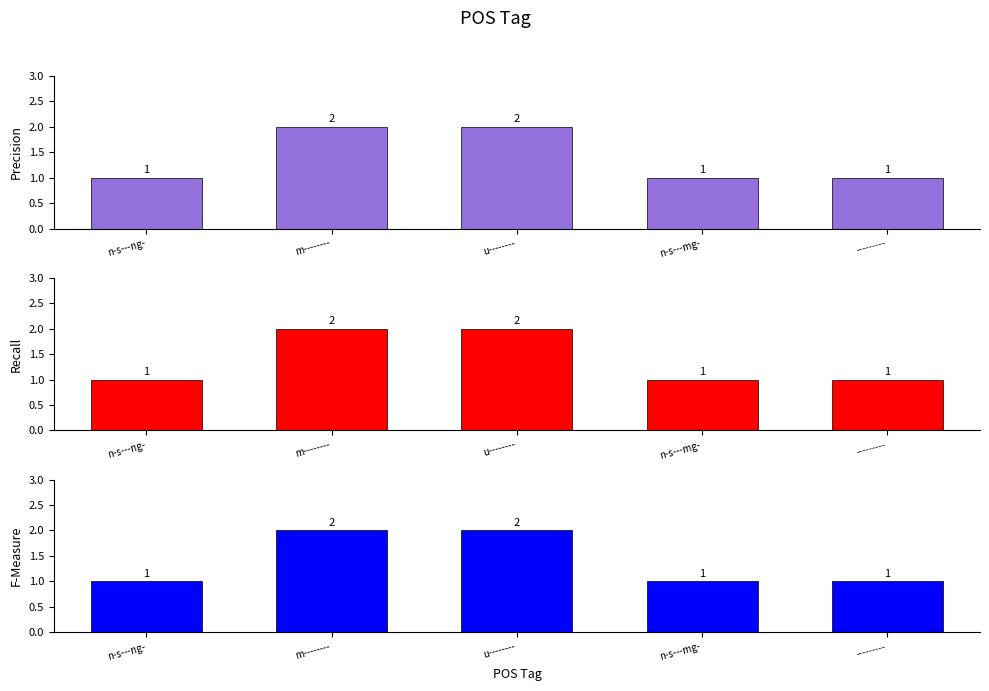

Rank the series at n-s---mg- from lowest to highest value.

Precision, Recall, F-Measure